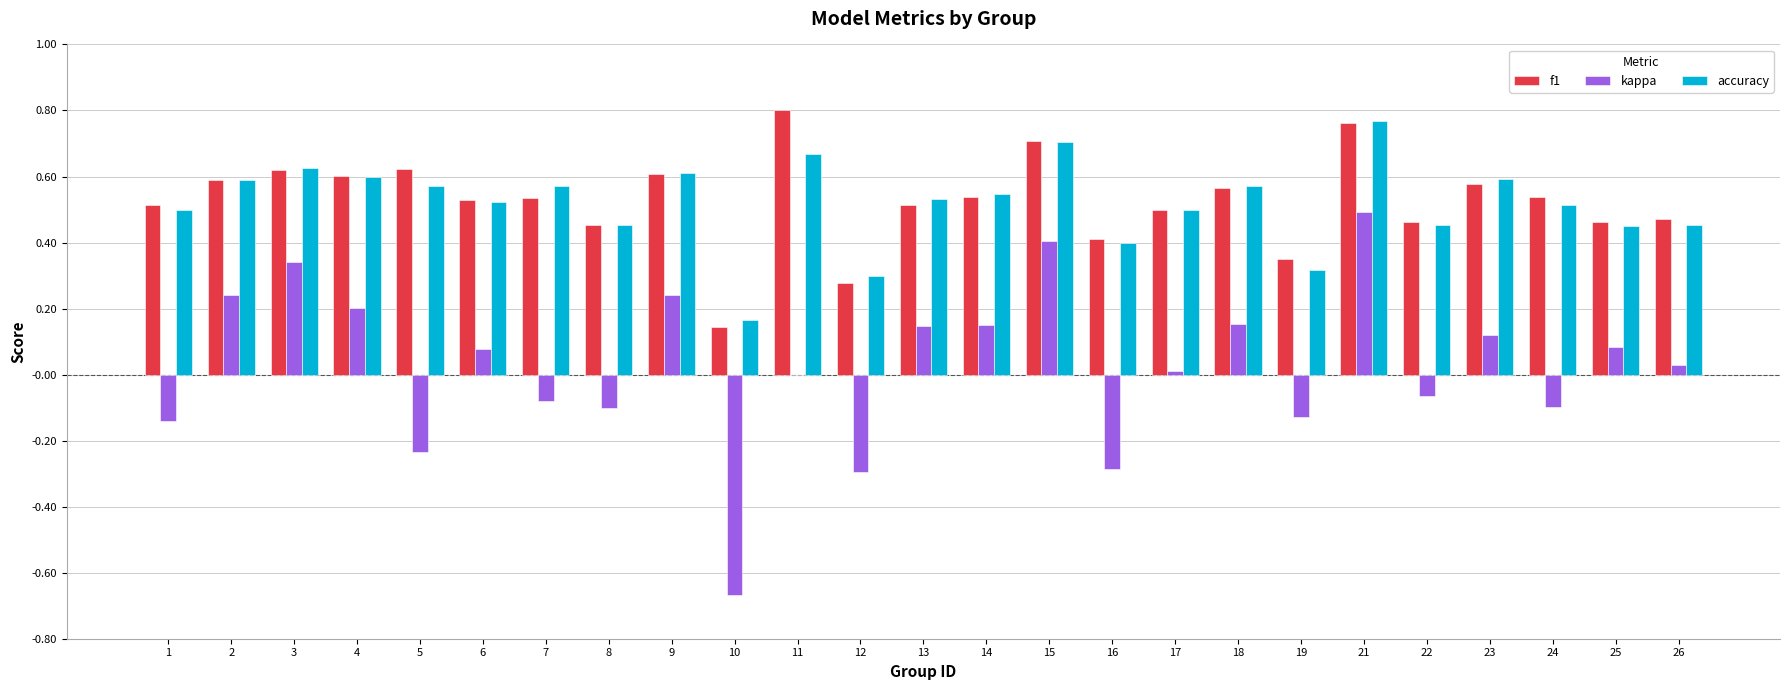

What is the sum of all accuracy values?

13.0